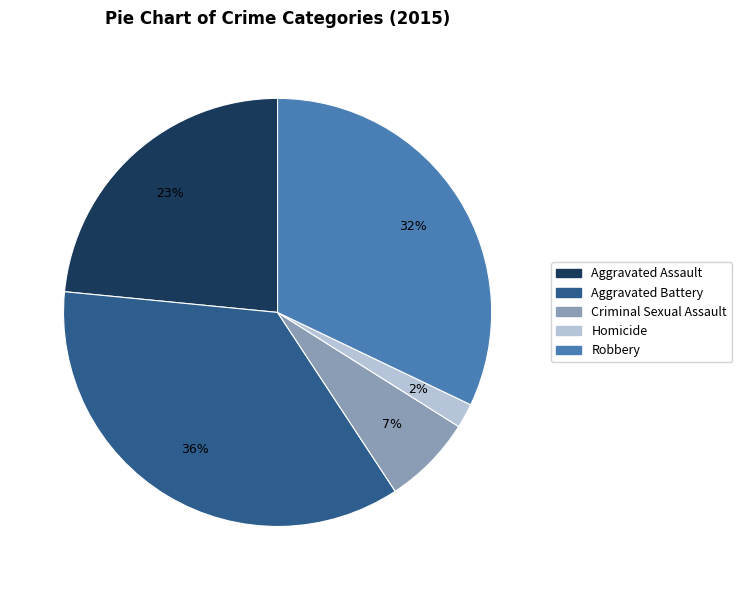

Which category has the smallest portion of the pie?

Homicide